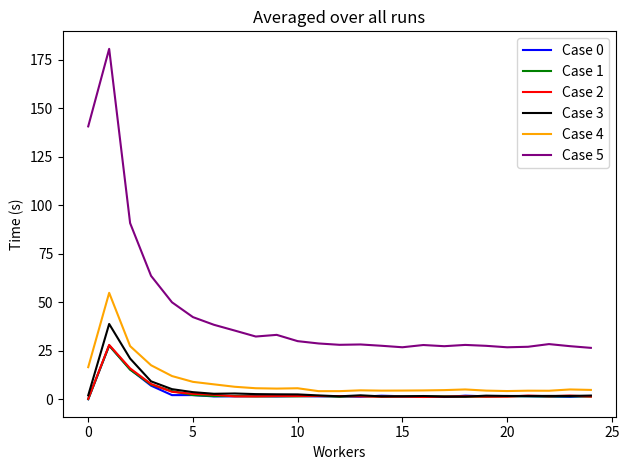

True or false: Case 2 and Case 5 cross at least once.

False